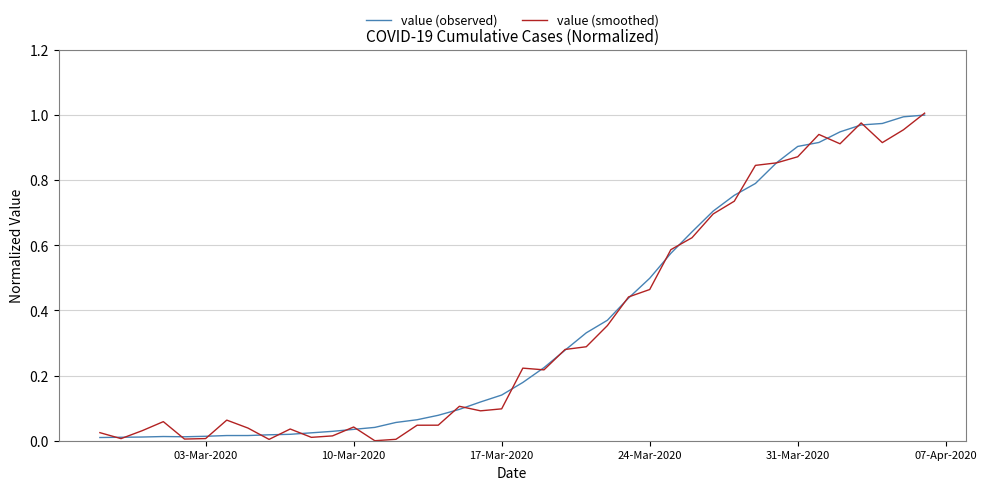

The value of value (observed) at 24-Mar-2020 is 0.1. True or false?

False